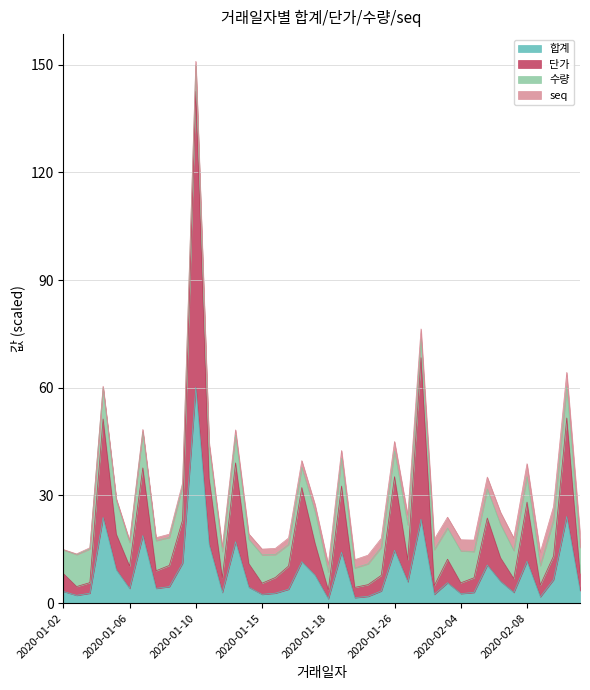

Read the 합계 value at 2020-01-18.

1.2